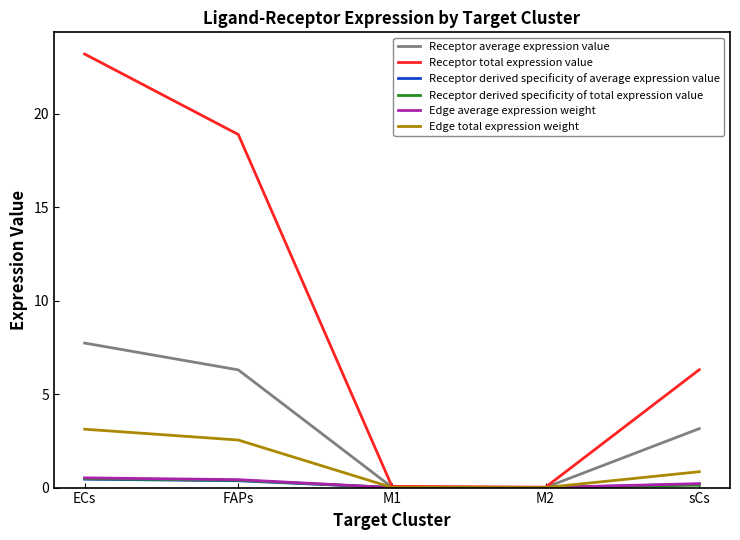

Does the chart have visible grid lines?

No